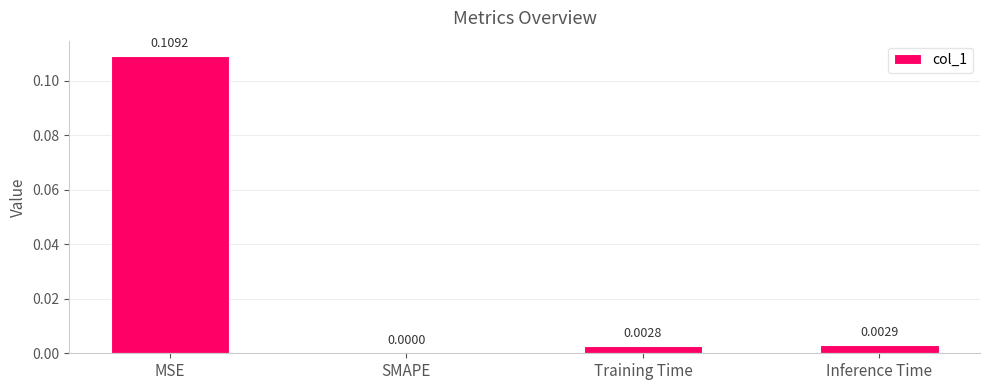

Which has a higher value, MSE or SMAPE?

MSE